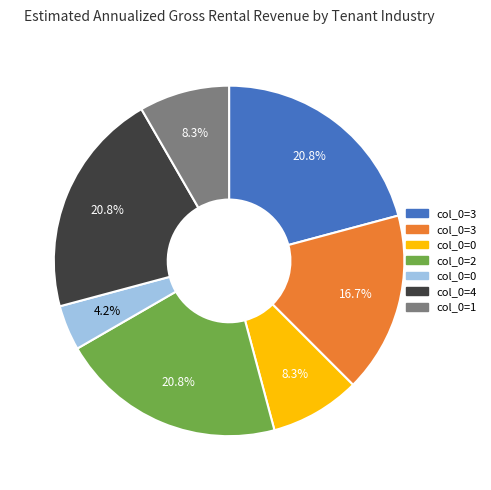

How many slices are in this pie chart?

7